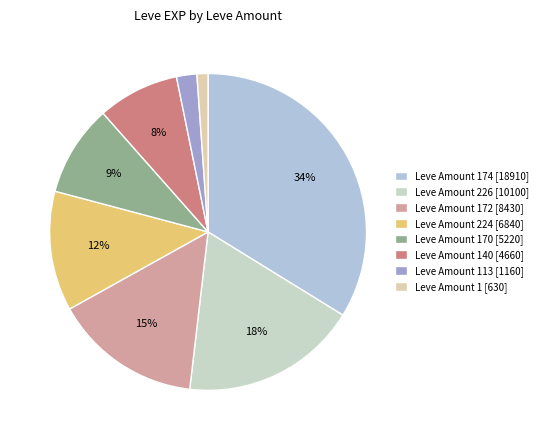

How many slices are in this pie chart?

8